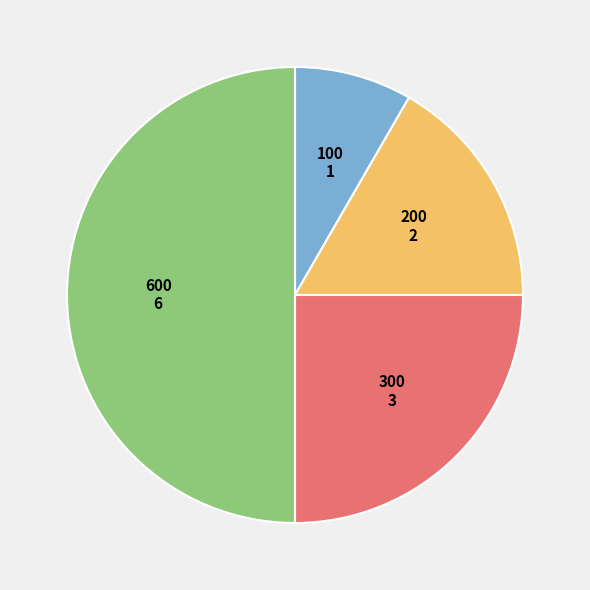

Count the number of slices in the pie.

4